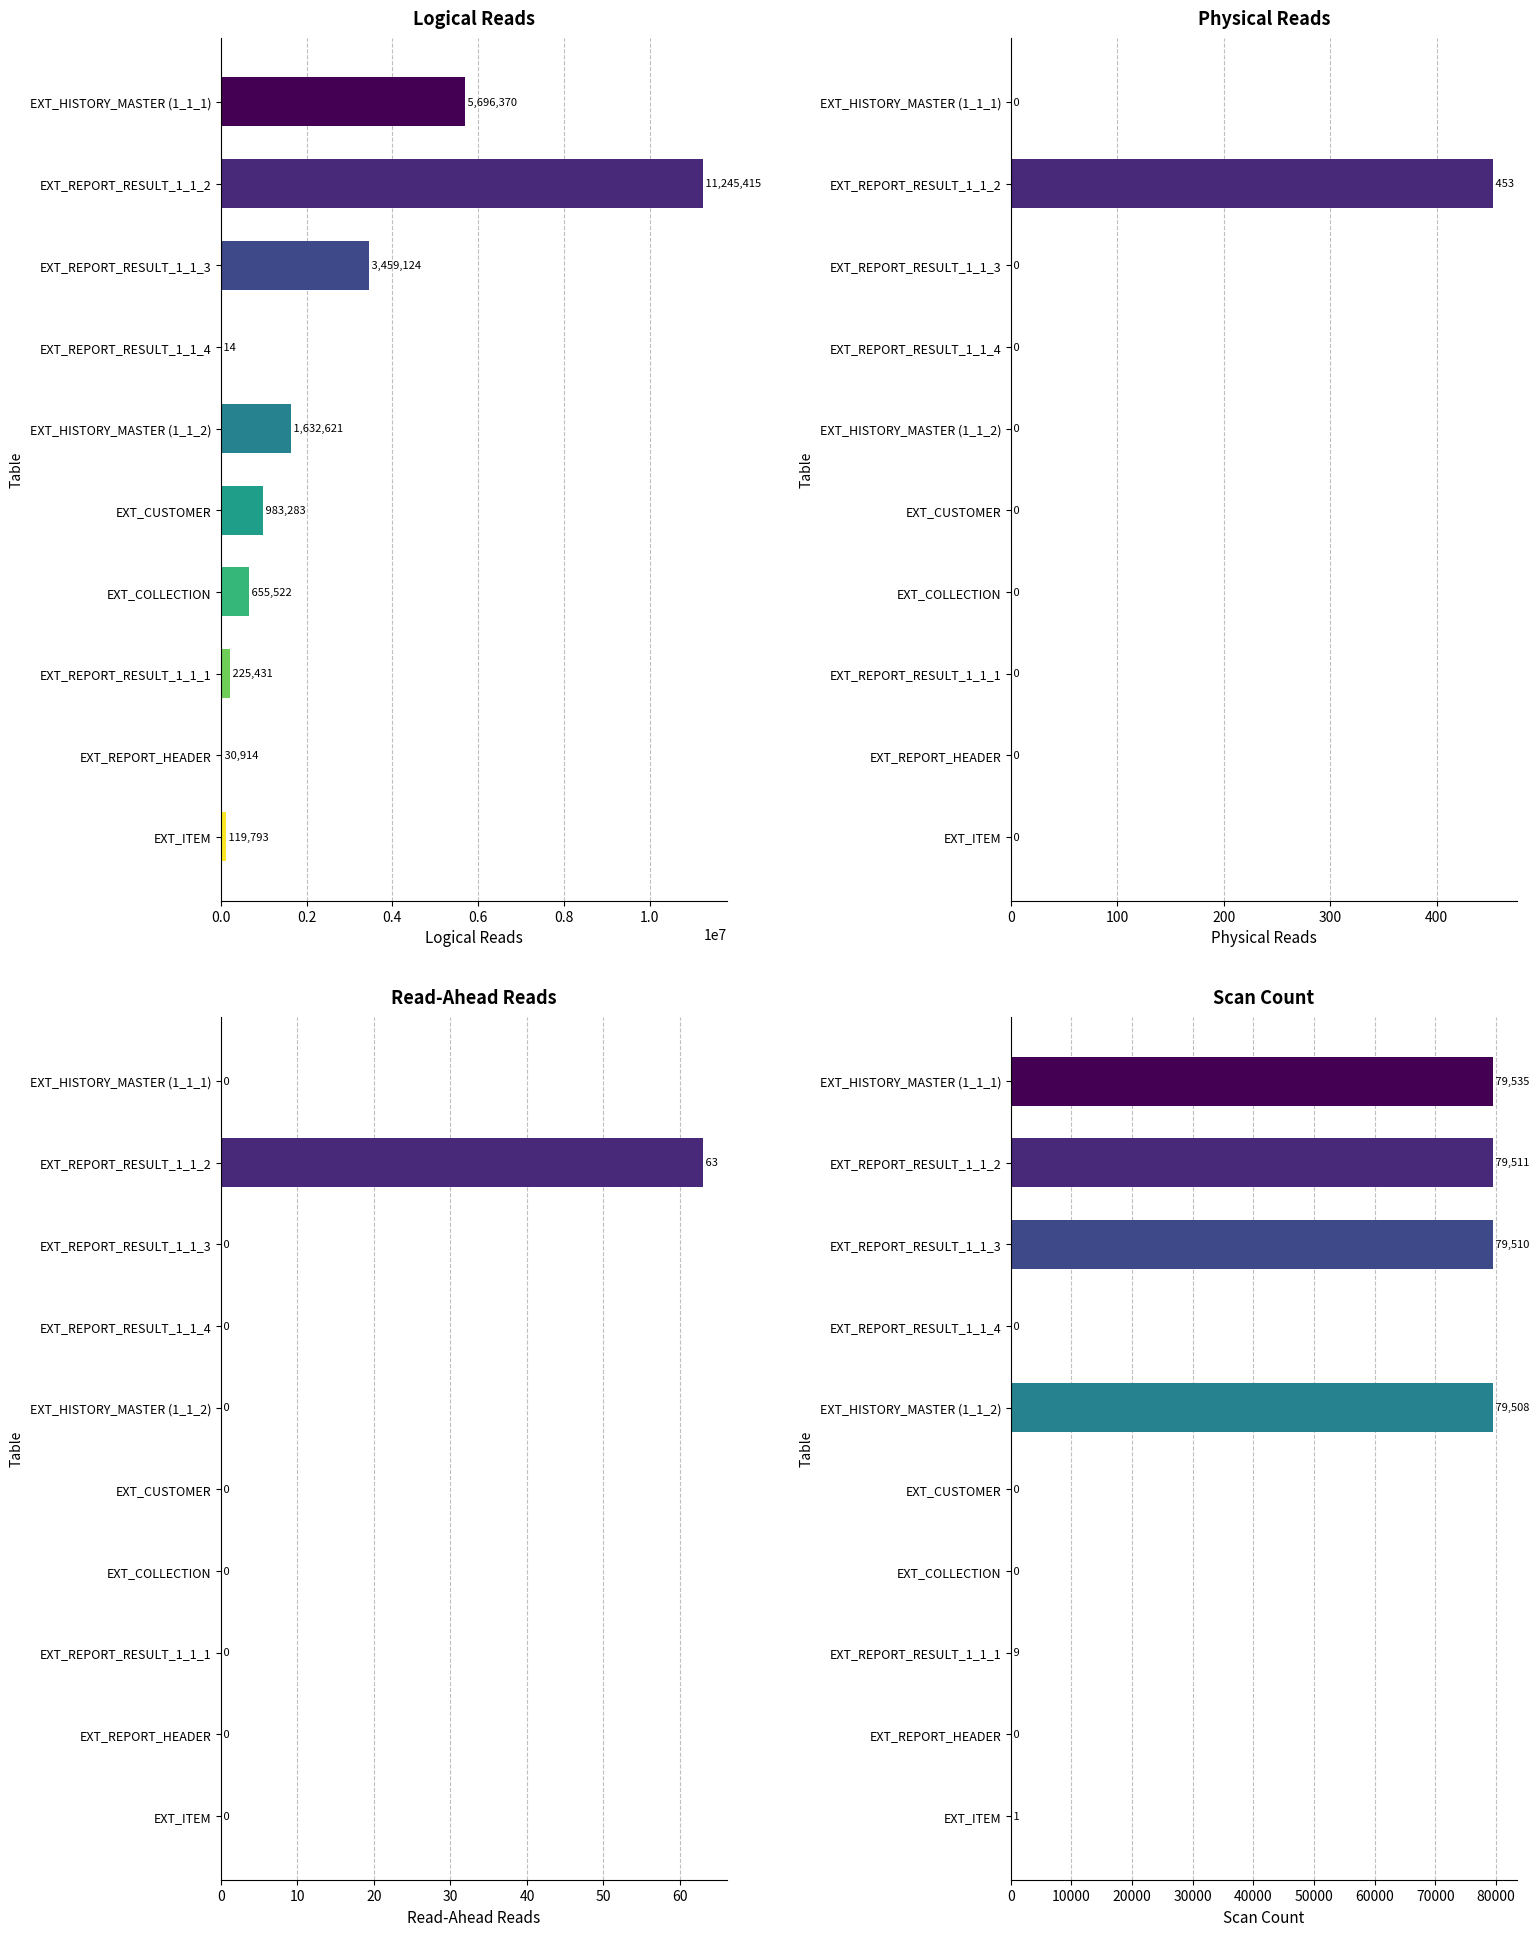

Reading right to left, list all the values displayed in this chart.

logical reads: 119793	30914	225431	655522	983283	1632621	14	3459124	11245415	5696370
Physical reads: 0	0	0	0	0	0	0	0	453	0
Read-Ahead Reads: 0	0	0	0	0	0	0	0	63	0
scan count: 1	0	9	0	0	79508	0	79510	79511	79535